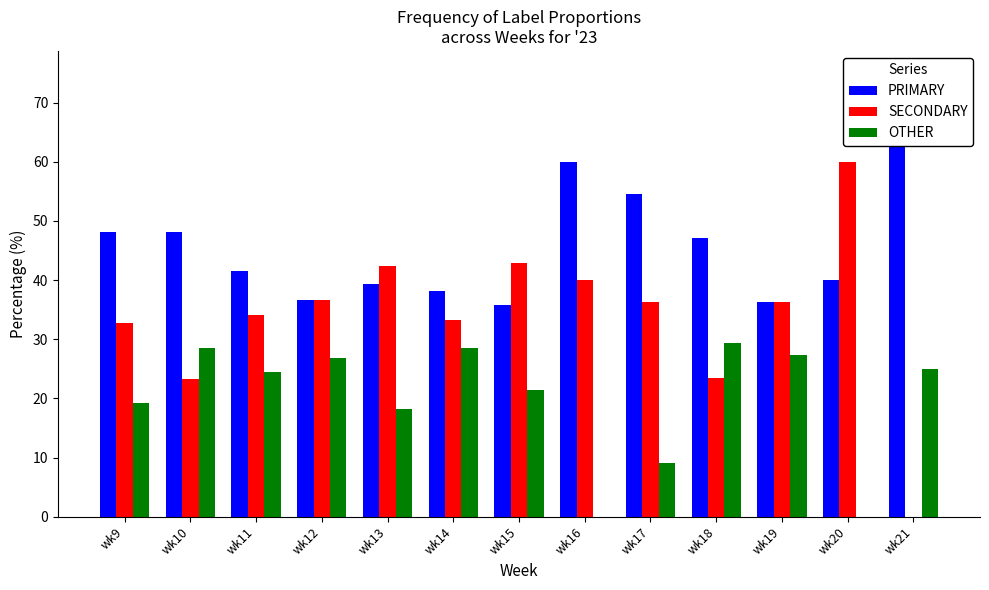

Between wk18 and wk20, which series saw the biggest shift?

SECONDARY